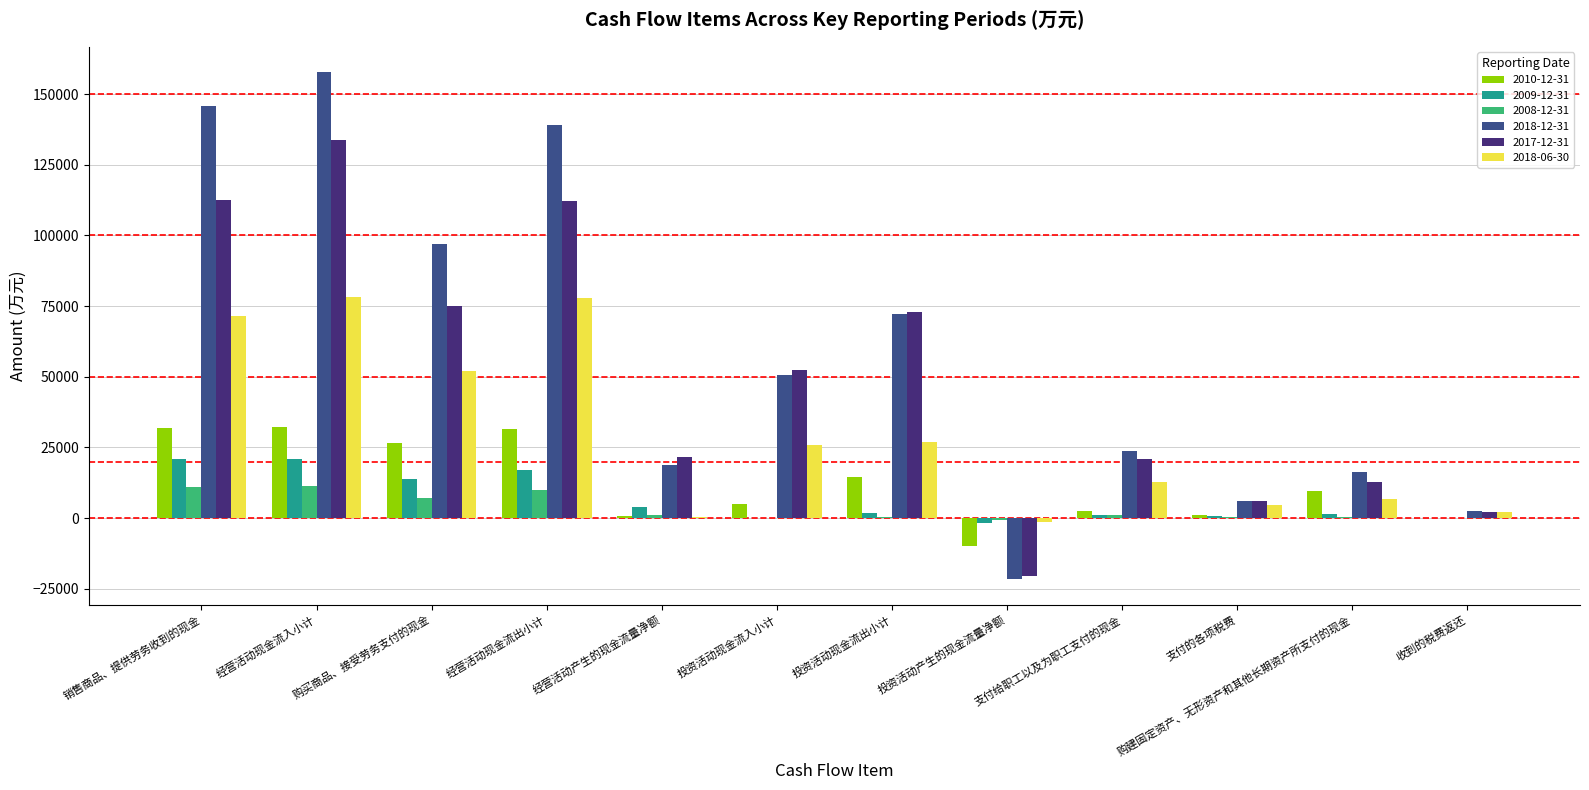

Between 经营活动产生的现金流量净额 and 投资活动产生的现金流量净额, which series saw the biggest shift?

2017-12-31